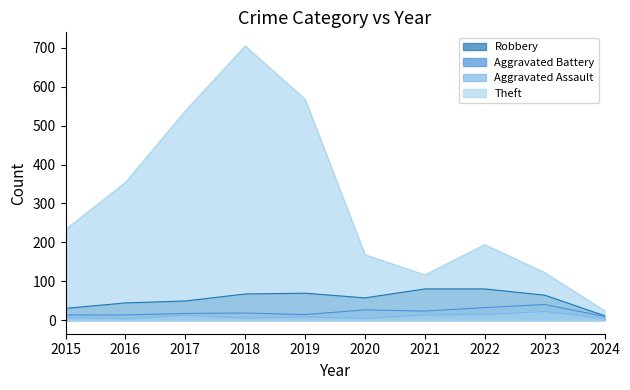

True or false: Aggravated Battery has a value of 40 at 2023.

True